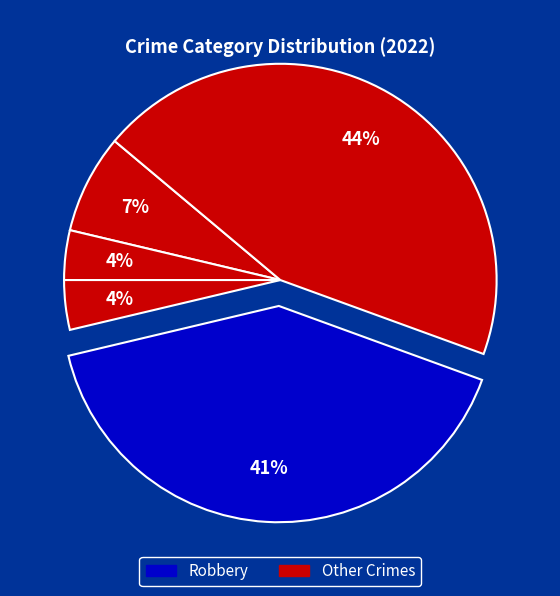

Is there a majority slice in this chart?

No